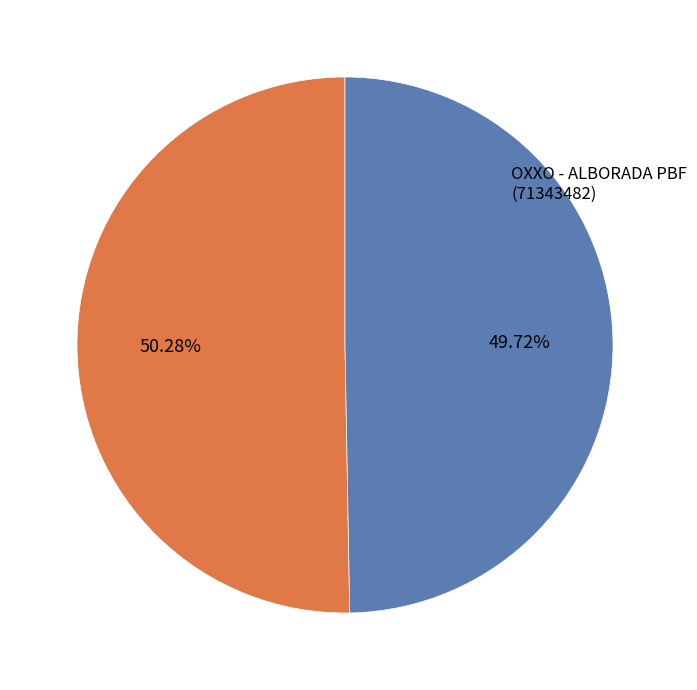

To the nearest percent, what is the difference between the largest and smallest slice percentages?

1%